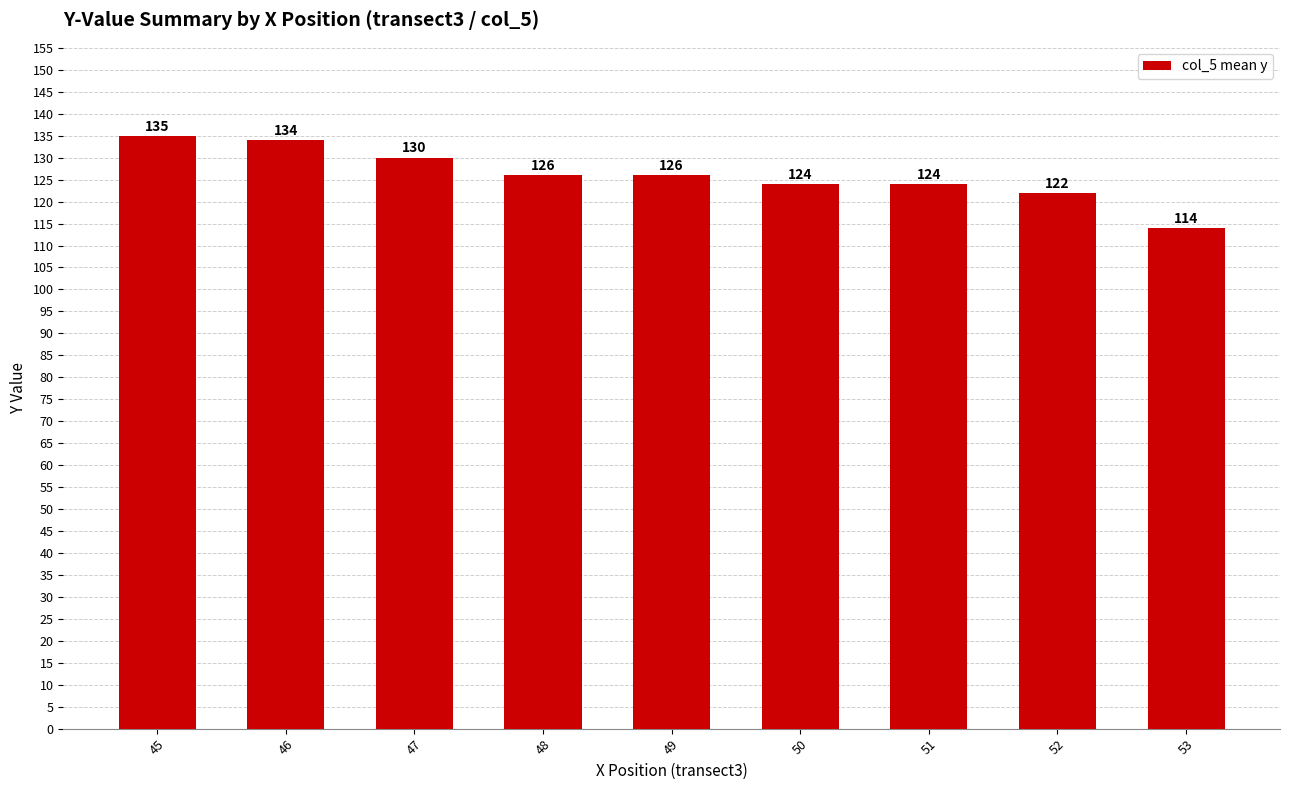

Are the bars grouped side by side (vs. stacked)?

No